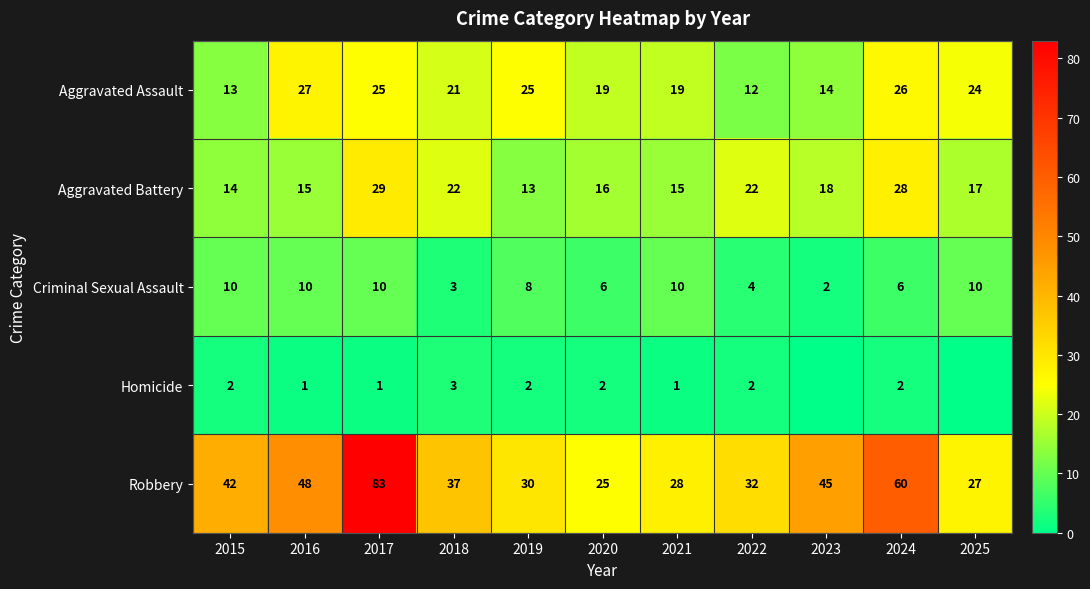

Between 2019 and 2016, which is larger?

2016